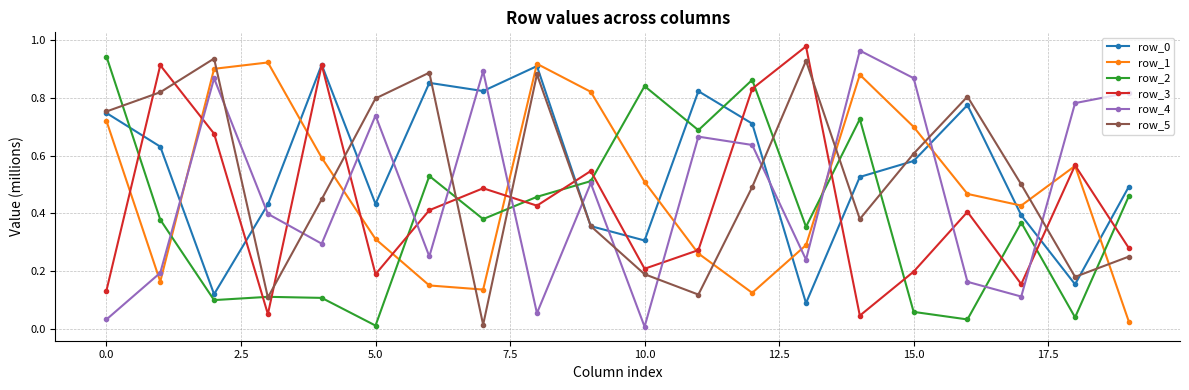

True or false: row_3 and row_0 cross at least once.

True